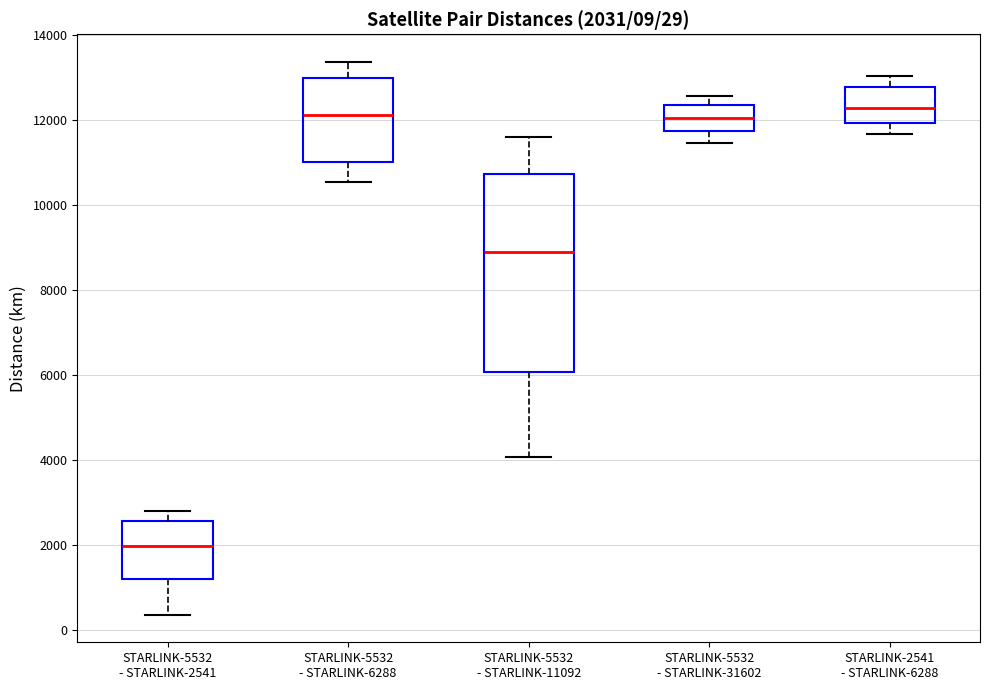

Which box has the lowest median line?

STARLINK-5532 - STARLINK-2541